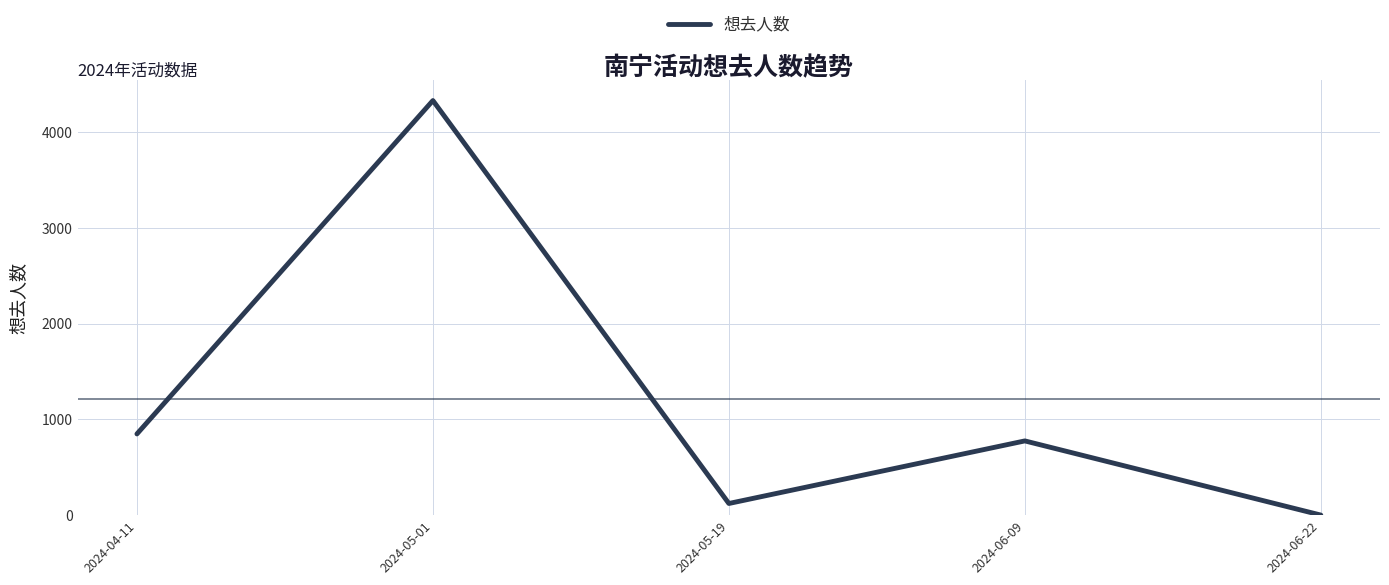

Rank the categories by value from highest to lowest.

2024-05-01, 2024-04-11, 2024-06-09, 2024-05-19, 2024-06-22